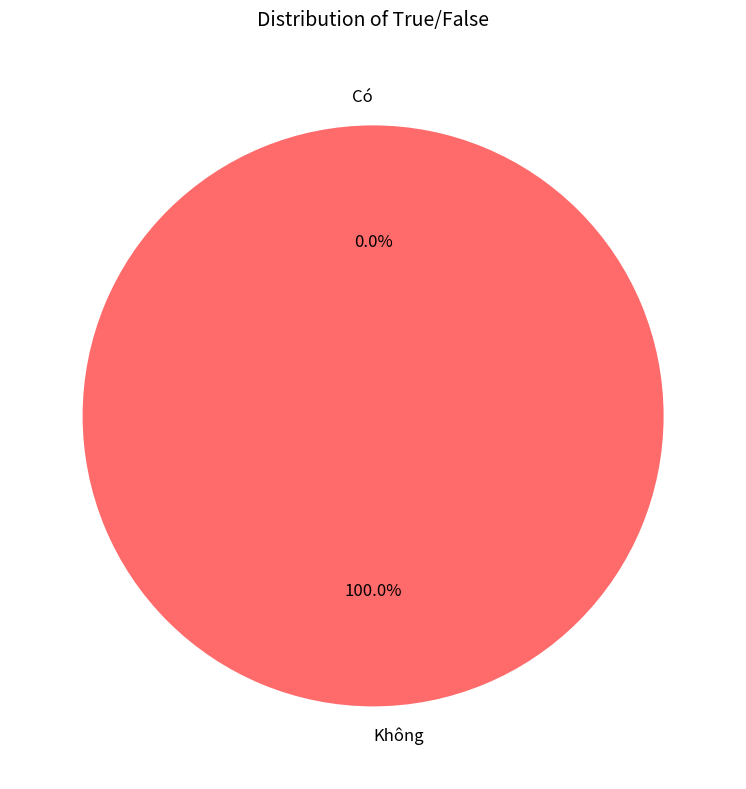

Which slice represents more than half of the pie?

Không